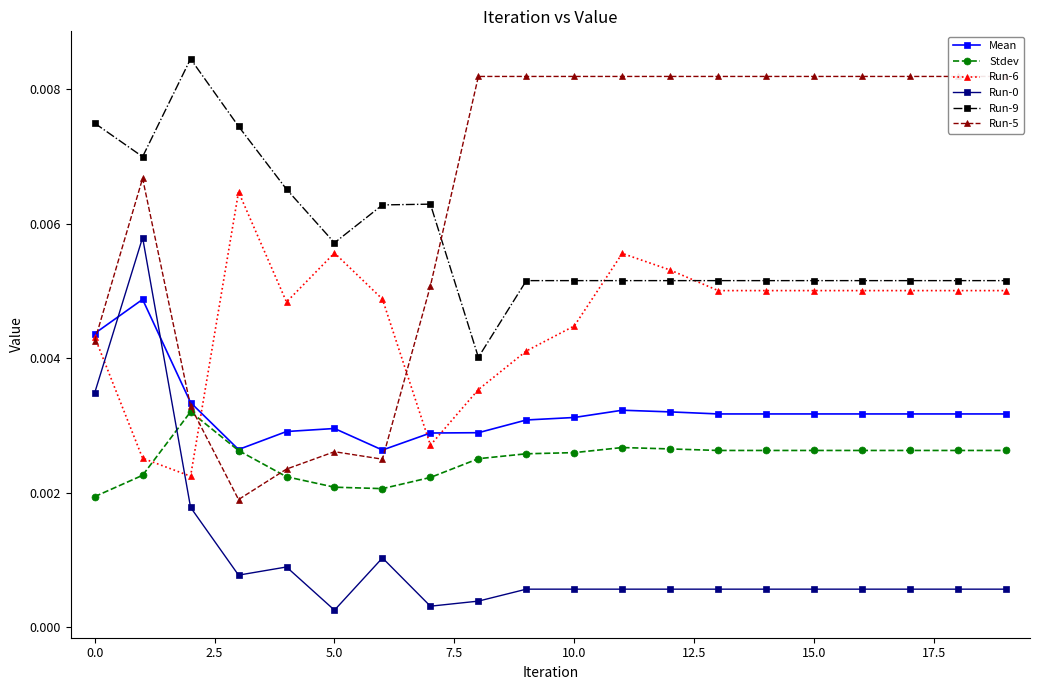

Which series ends up on top after the final intersection of Run-0 and Mean?

Mean